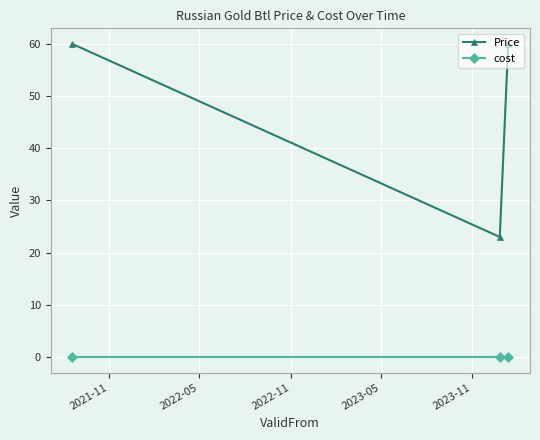

What is the sum of all Price values?

143